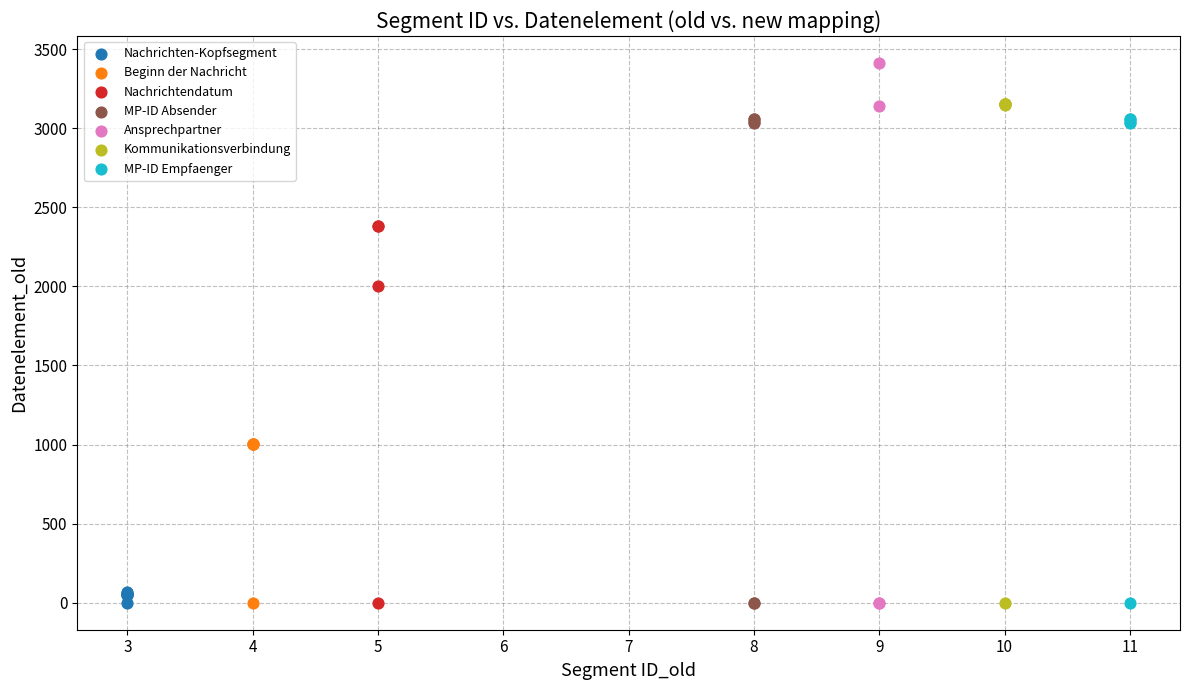

Which series reaches the maximum Y coordinate?

Ansprechpartner